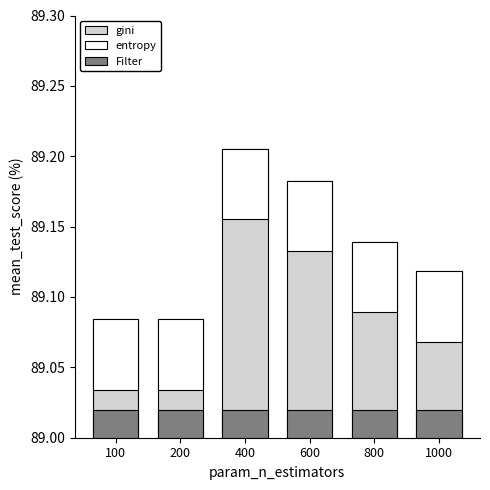

Is it true that Filter equals 0.0 at 600?

True